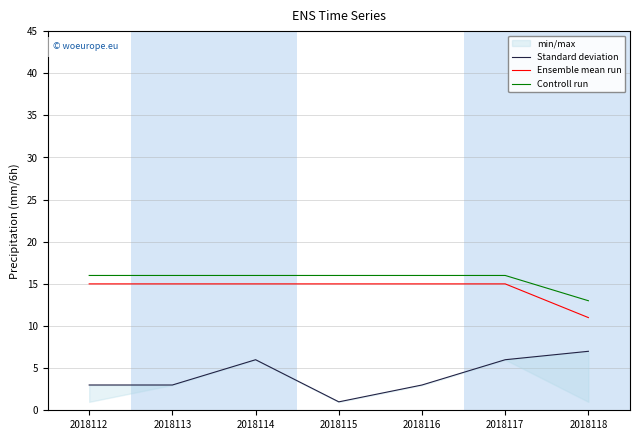

What is the maximum value shown in the chart?

16